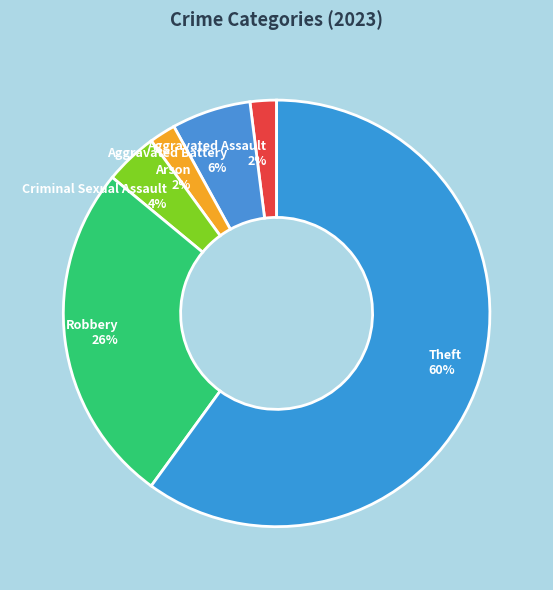

Which slice is the largest?

Theft 60%